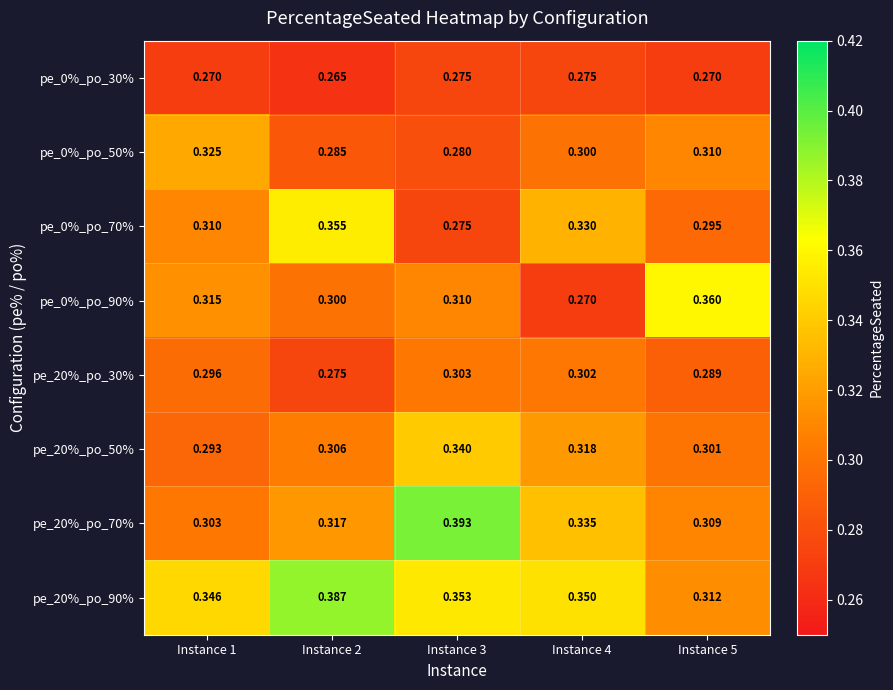

At which category is the sum across all series the highest?

Instance 3